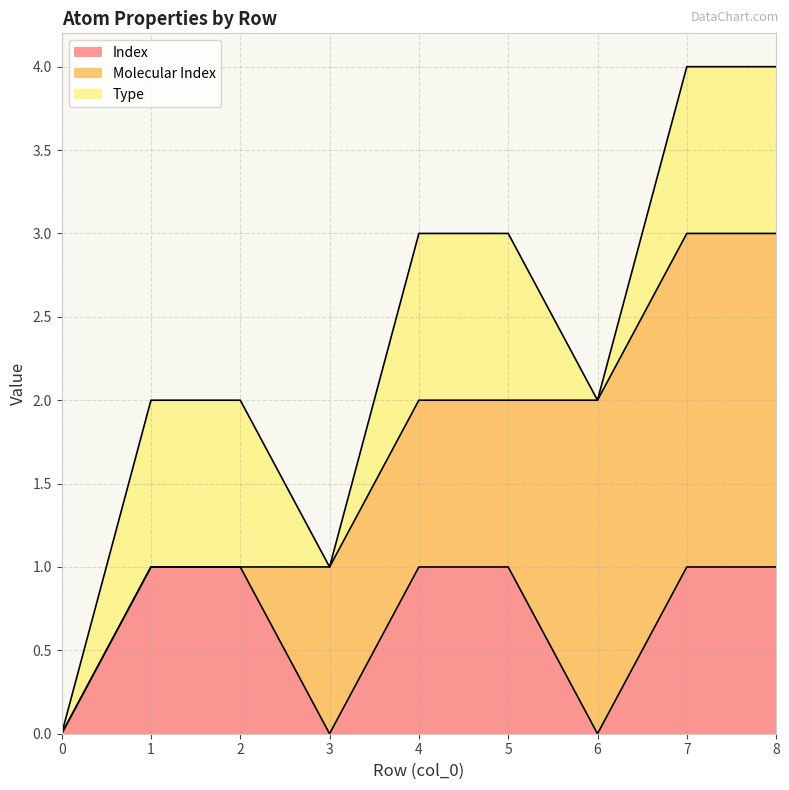

How many values in Type are above zero?

6